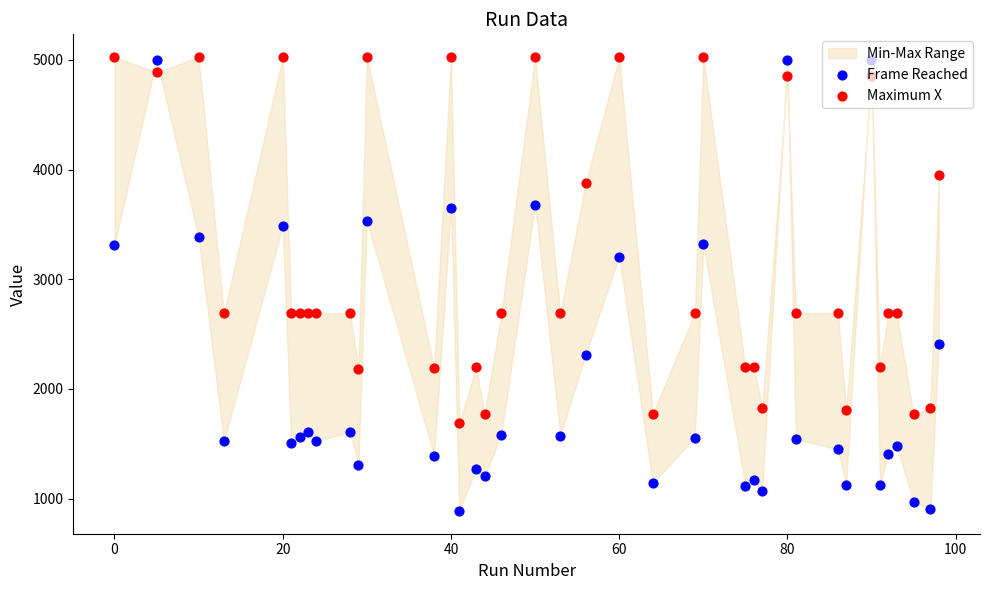

Is the value of Frame Reached at 19 greater than the value of Maximum X at 34?

No